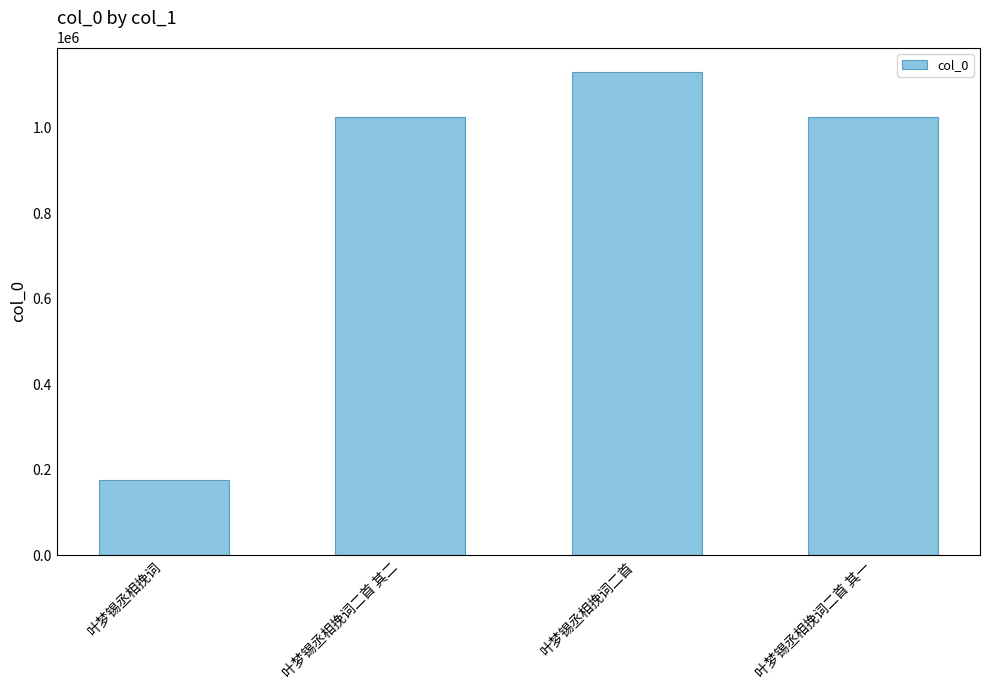

How many series are shown in this chart?

1